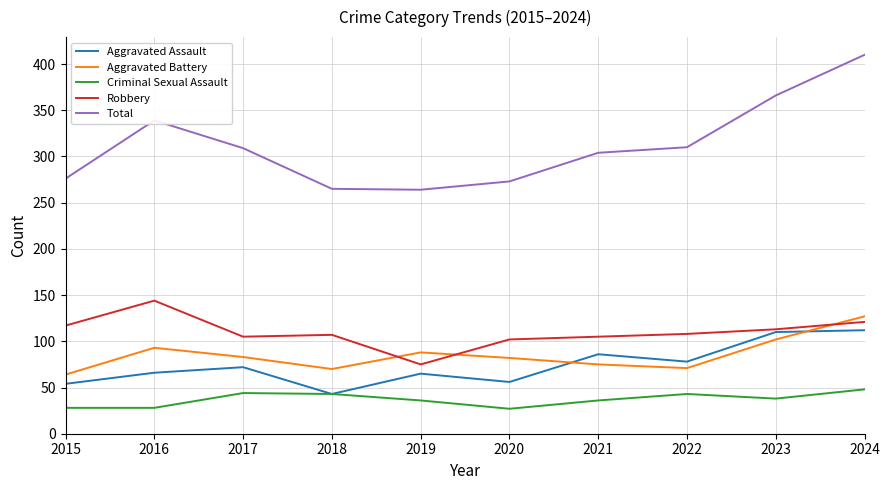

Between which two adjacent categories do Robbery and Aggravated Battery first intersect?

2018 and 2019